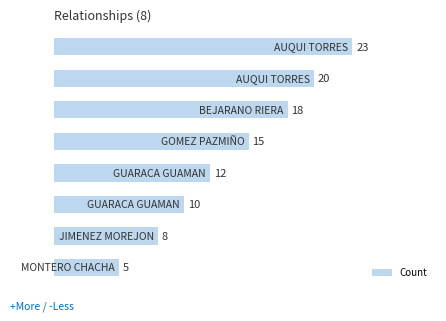

What is the difference between the maximum and minimum values?

18